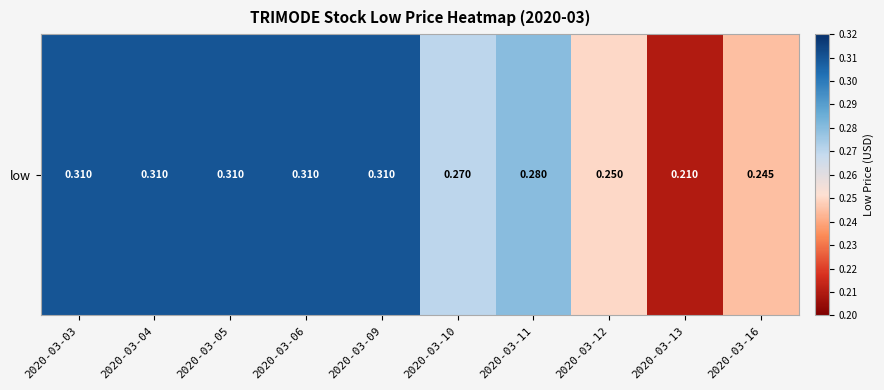

True or false: the data shows 0.5 at 2020-03-06.

False